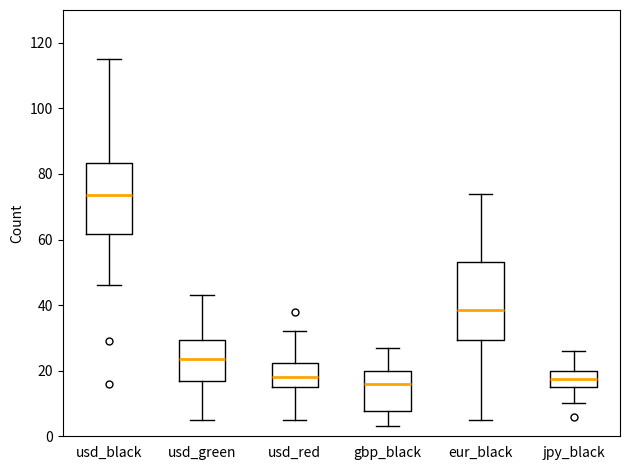

Comparing the boxes themselves (not the whiskers), which one is the tallest?

eur_black